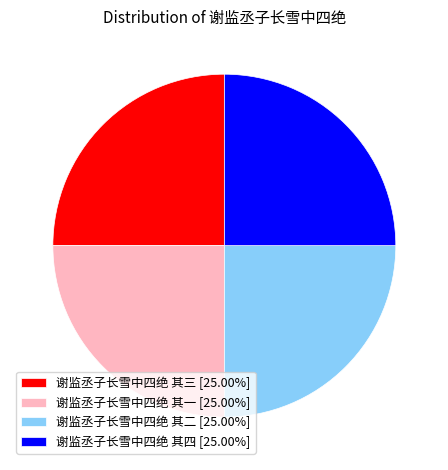

What is the ratio of the value at 谢监丞子长雪中四绝 其三 [25.00%] to the value at 谢监丞子长雪中四绝 其二 [25.00%]?

1.0